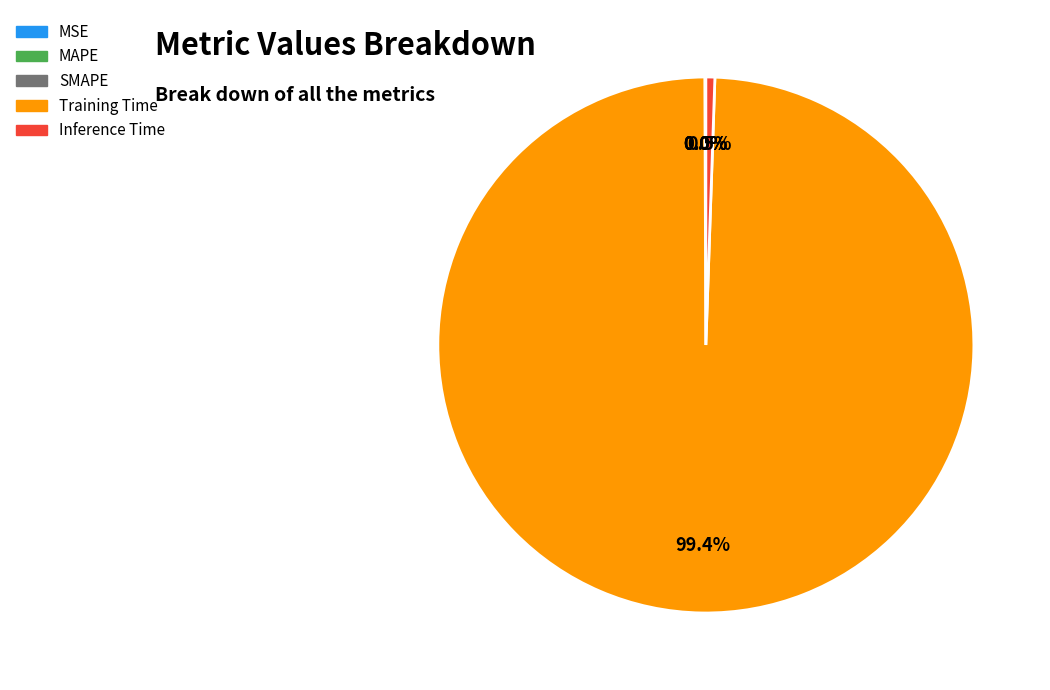

Which category has the biggest portion of the pie?

Training Time